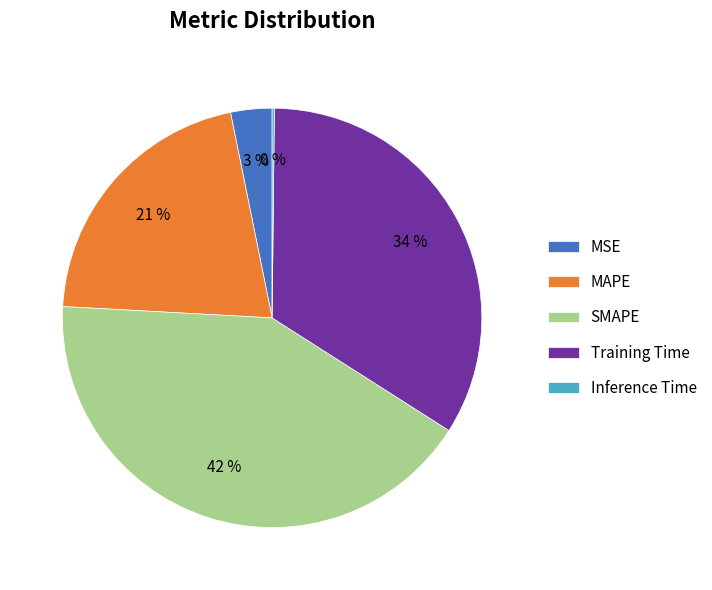

Which has a higher value, MAPE or MSE?

MAPE